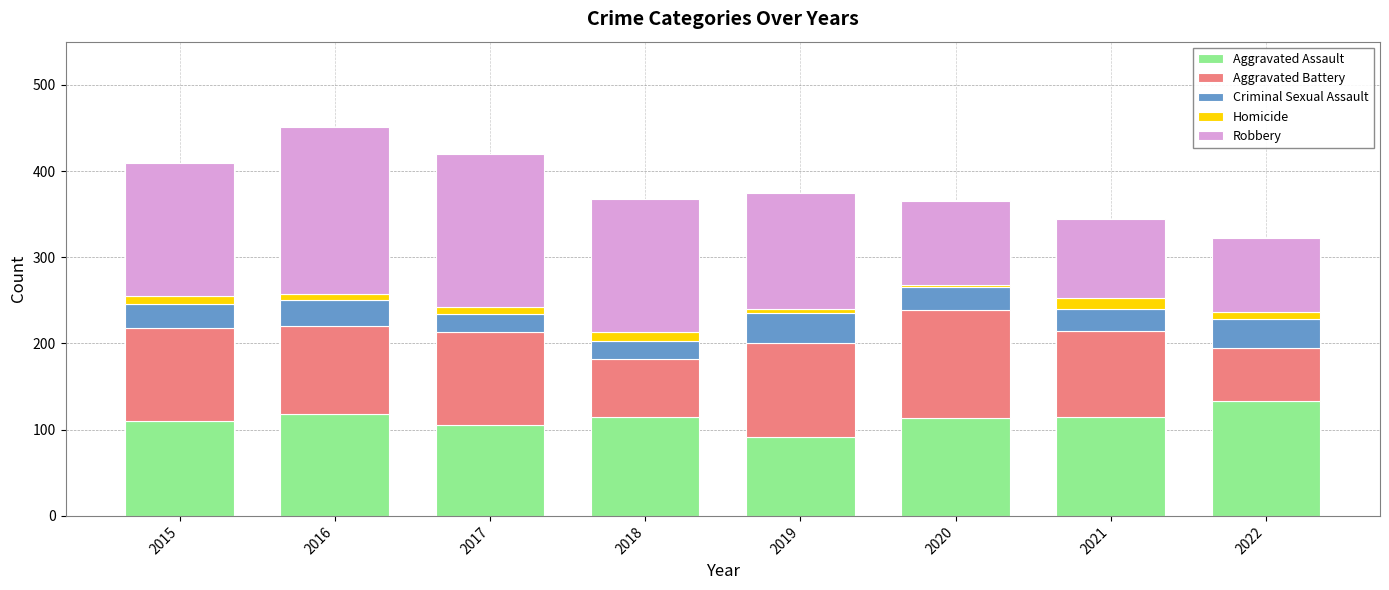

Is it true that Aggravated Assault equals 133 at 2022?

True